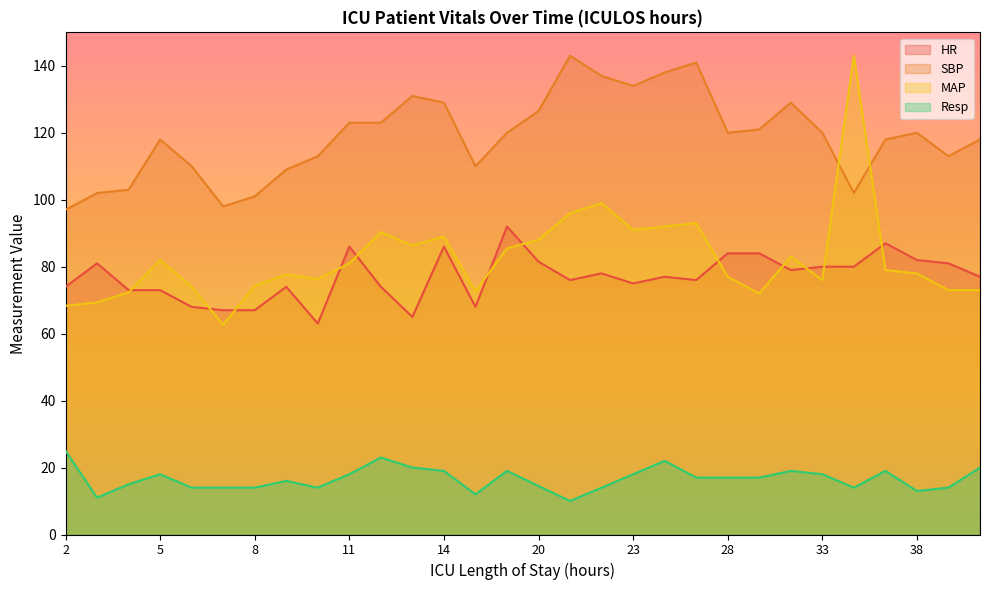

Reading right to left, list all the values displayed in this chart.

HR: 40=77.0	39=81.0	38=82.0	37=87.0	35=80.0	33=80.0	32=79.0	30=84.0	28=84.0	26=76.0	25=77.0	23=75.0	22=78.0	21=76.0	20=81.5	19=92.0	15=68.0	14=86.0	13=65.0	12=74.0	11=86.0	10=63.0	9=74.0	8=67.0	7=67.0	6=68.0	5=73.0	4=73.0	3=81.0	2=74.0
SBP: 40=118.0	39=113.0	38=120.0	37=118.0	35=102.0	33=120.0	32=129.0	30=121.0	28=120.0	26=141.0	25=138.0	23=134.0	22=137.0	21=143.0	20=126.5	19=120.0	15=110.0	14=129.0	13=131.0	12=123.0	11=123.0	10=113.0	9=109.0	8=101.0	7=98.0	6=110.0	5=118.0	4=103.0	3=102.0	2=97.0
MAP: 40=73.0	39=73.0	38=78.0	37=79.0	35=143.0	33=76.0	32=83.0	30=72.0	28=77.0	26=93.0	25=92.0	23=91.0	22=99.0	21=96.0	20=88.0	19=85.5	15=72.7	14=89.0	13=86.3	12=90.3	11=81.0	10=76.3	9=77.7	8=74.3	7=62.7	6=74.0	5=82.0	4=72.3	3=69.3	2=68.3
Resp: 40=20.0	39=14.0	38=13.0	37=19.0	35=14.0	33=18.0	32=19.0	30=17.0	28=17.0	26=17.0	25=22.0	23=18.0	22=14.0	21=10.0	20=14.5	19=19.0	15=12.0	14=19.0	13=20.0	12=23.0	11=18.0	10=14.0	9=16.0	8=14.0	7=14.0	6=14.0	5=18.0	4=15.0	3=11.0	2=25.0